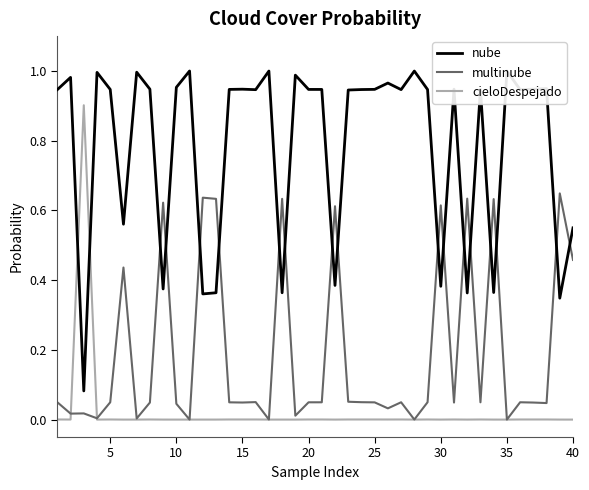

Rank the series by their average value, from highest to lowest.

nube, multinube, cieloDespejado